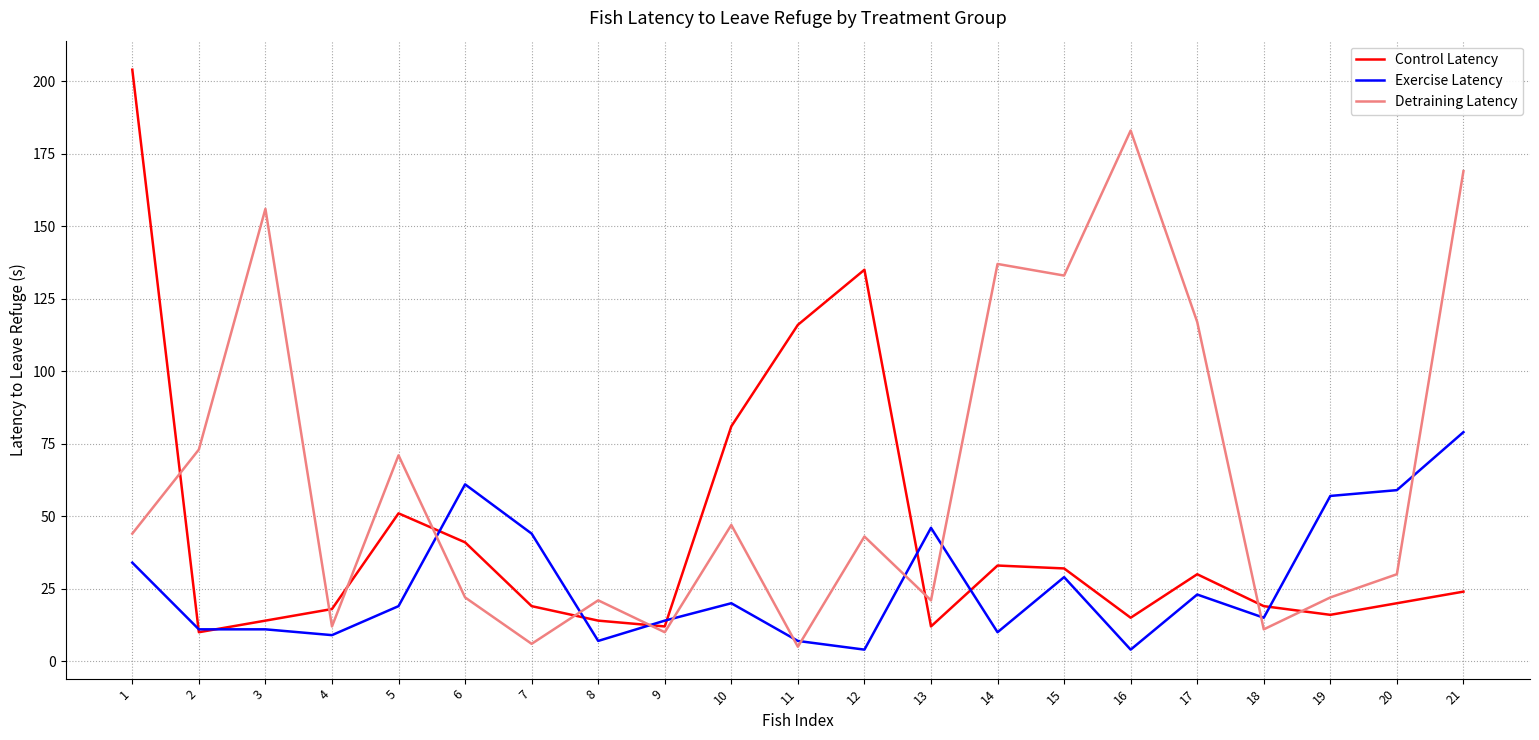

Between 4 and 17, which series saw the biggest shift?

Detraining Latency